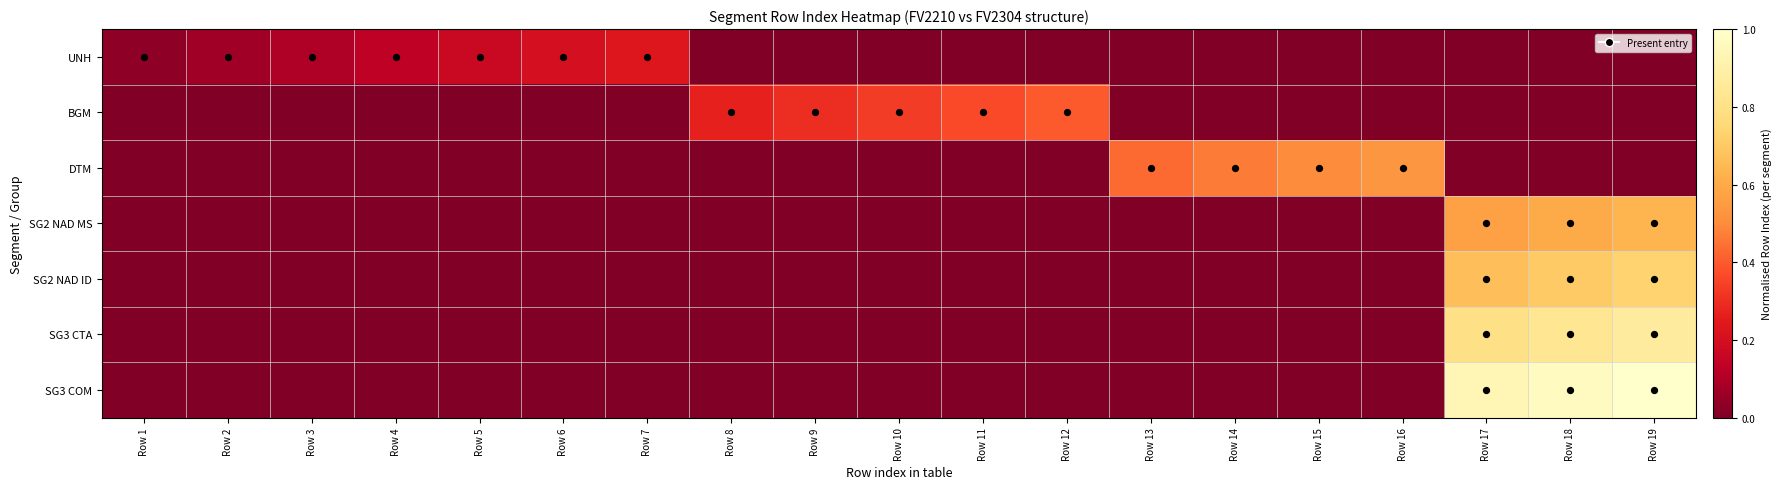

Between Row 2 and Row 11, which is larger?

Row 2